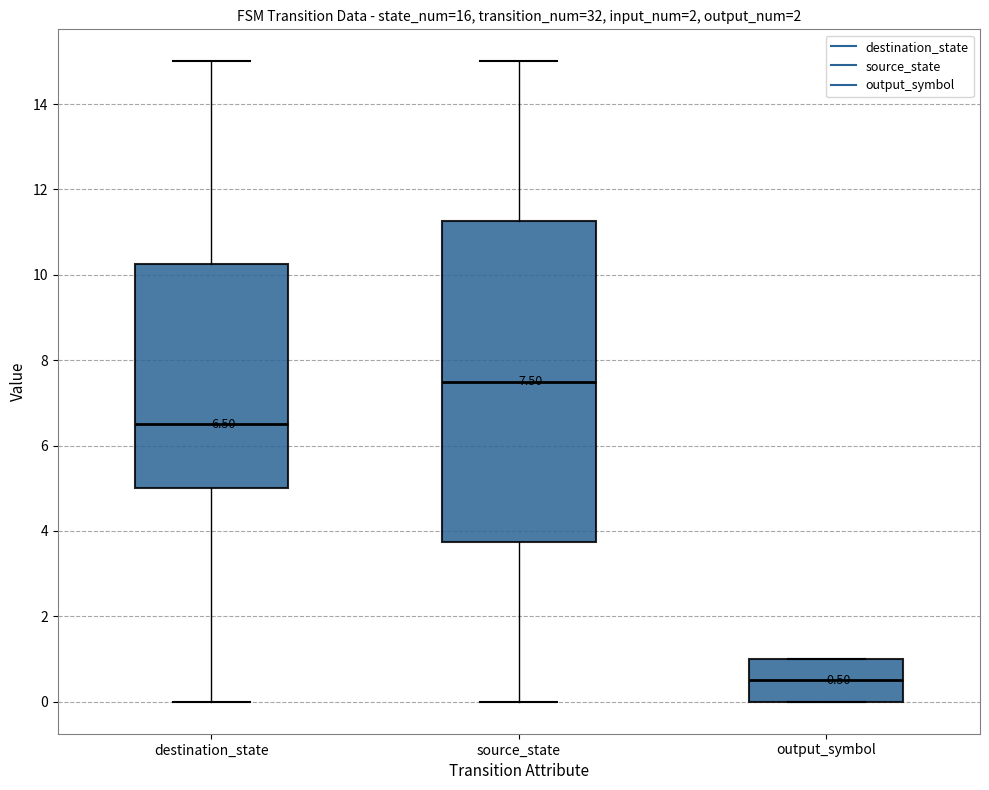

Which box has the highest median line?

source_state